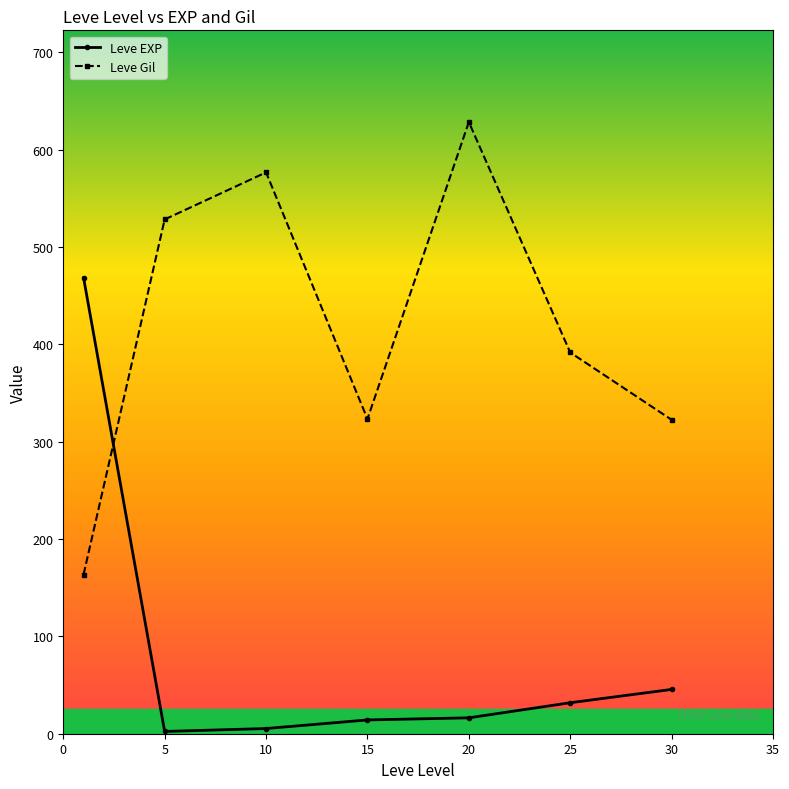

Rank the series by their maximum value, from lowest to highest.

Leve EXP, Leve Gil